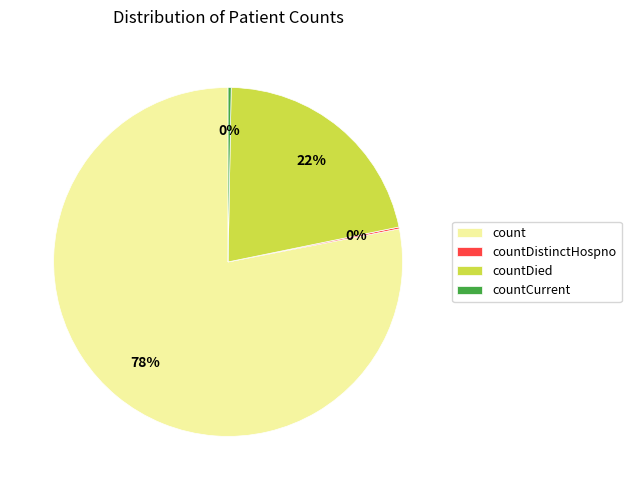

Is there any slice that represents more than half of the pie?

Yes